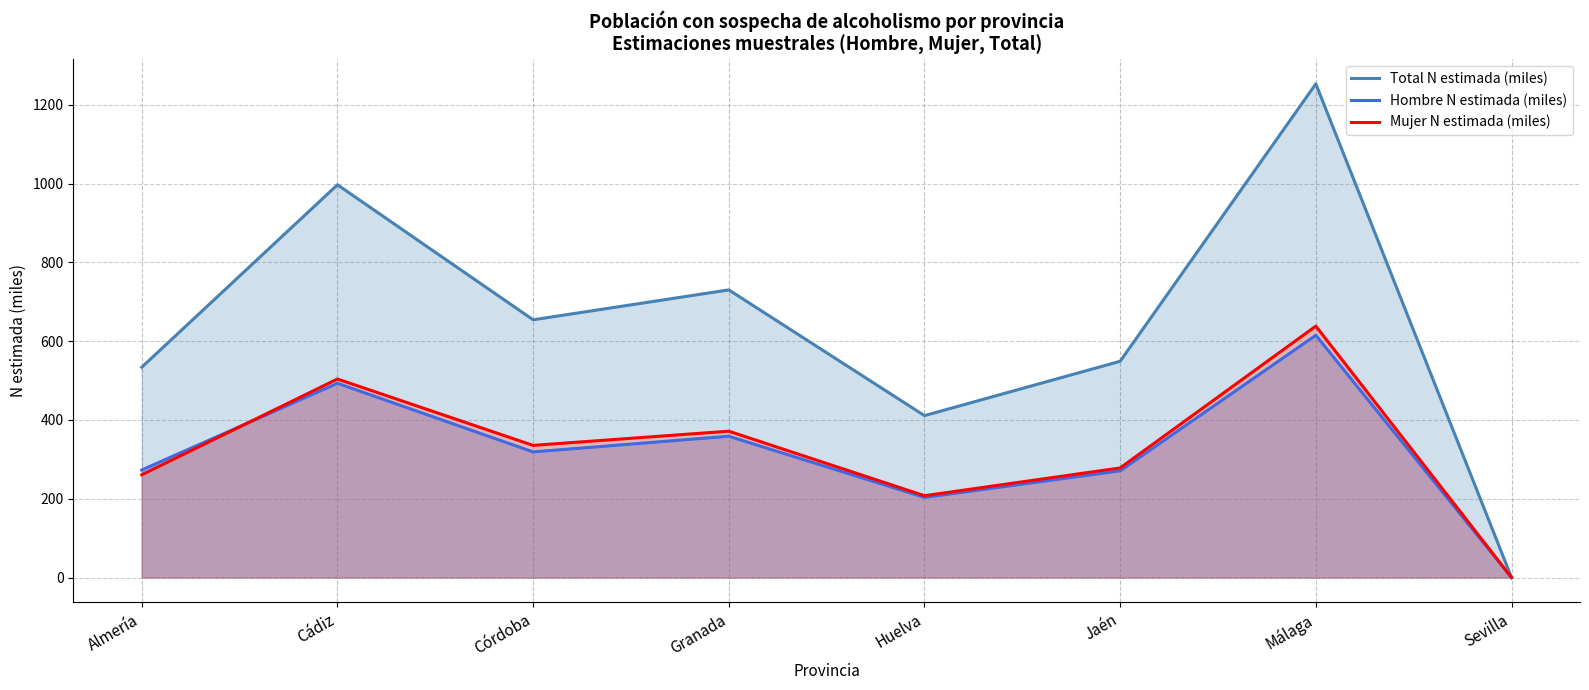

At which category does the chart reach its minimum across all series?

Sevilla